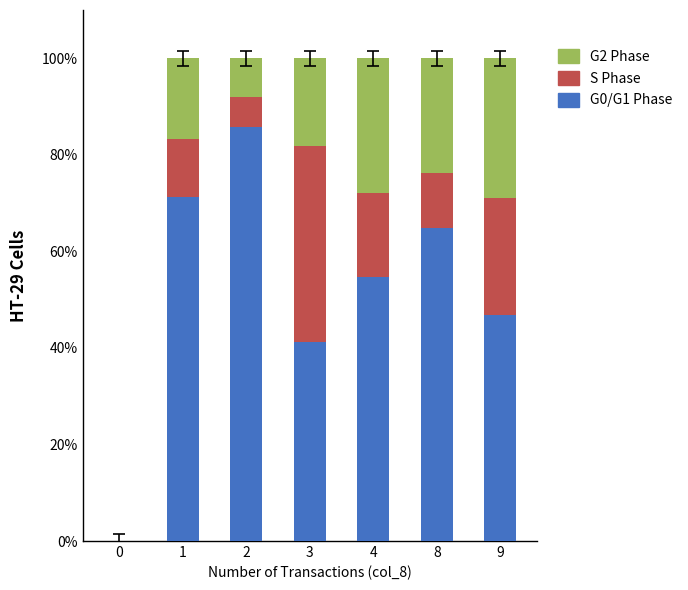

Count the number of data series in this chart.

3